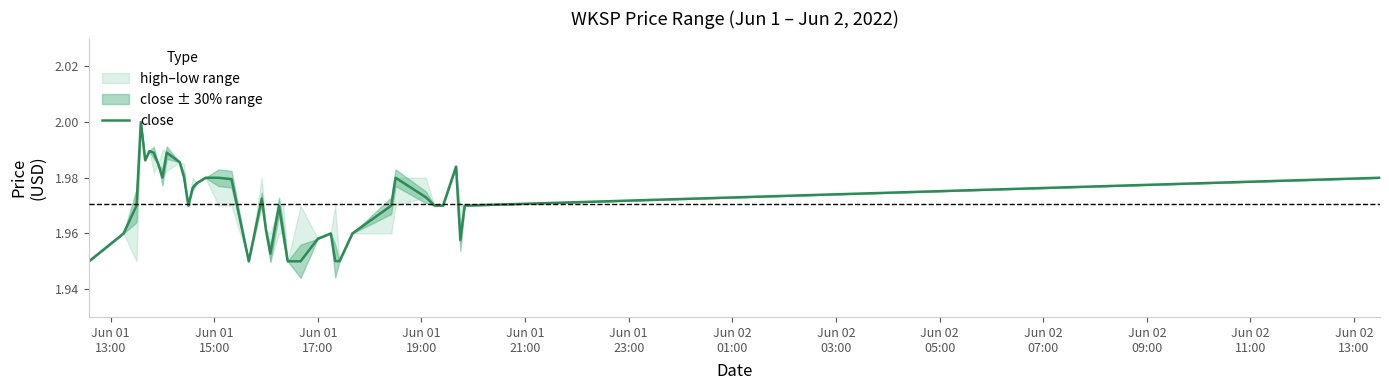

What is the average value?

2.0